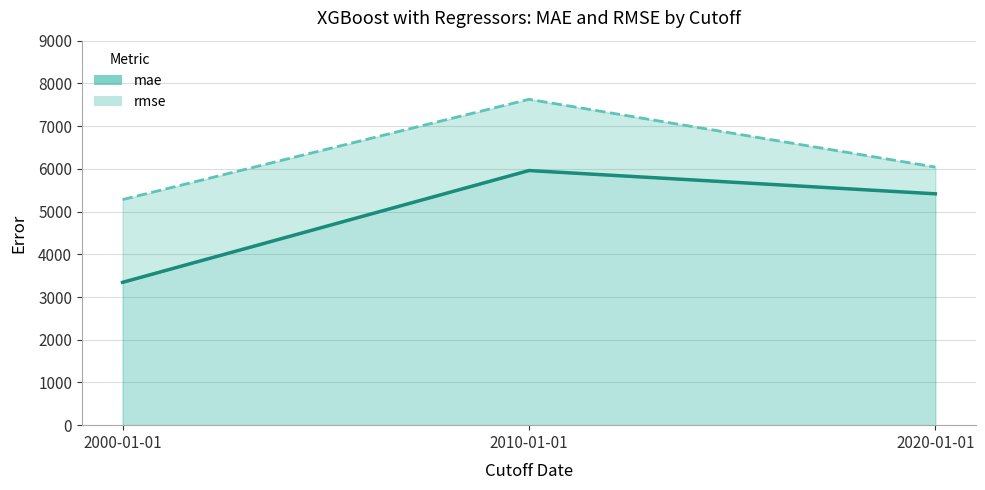

At which label is mae closest to 4651?

2020-01-01